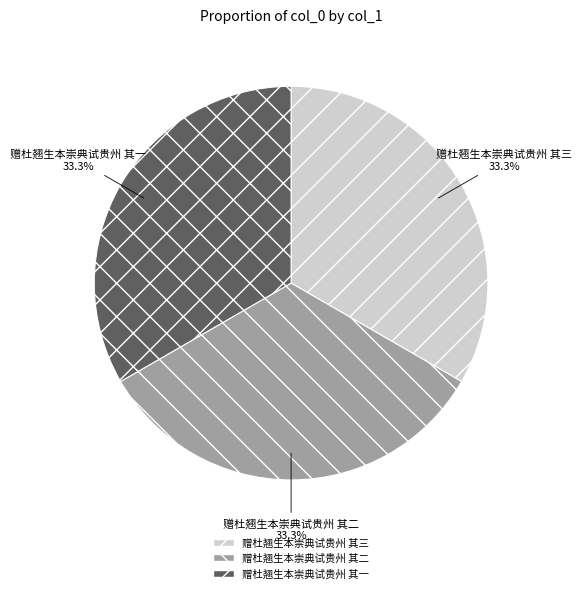

What is the ratio of the value at 赠杜翘生本崇典试贵州 其一 to the value at 赠杜翘生本崇典试贵州 其二?

1.0